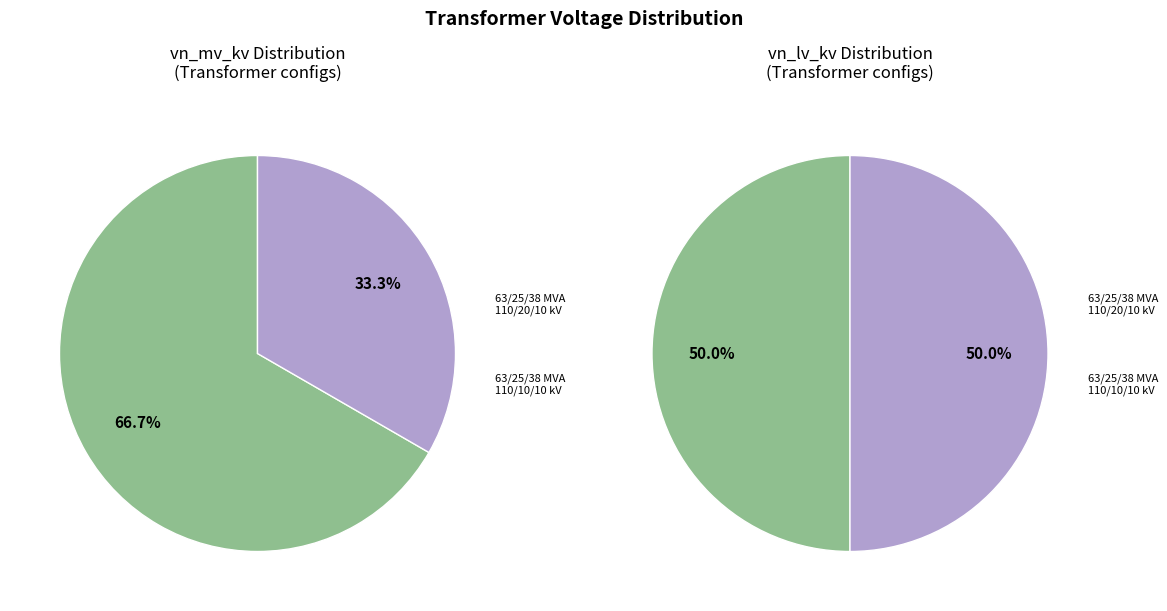

What percentage is the values_lv slice, to the nearest percent?

50%